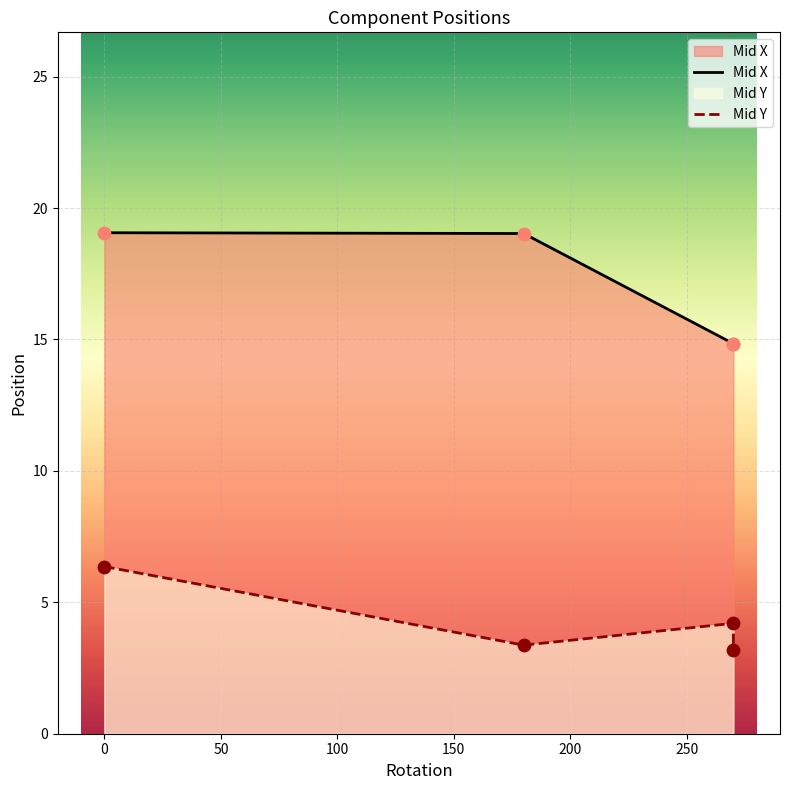

Which series has the largest total across all categories?

Mid X